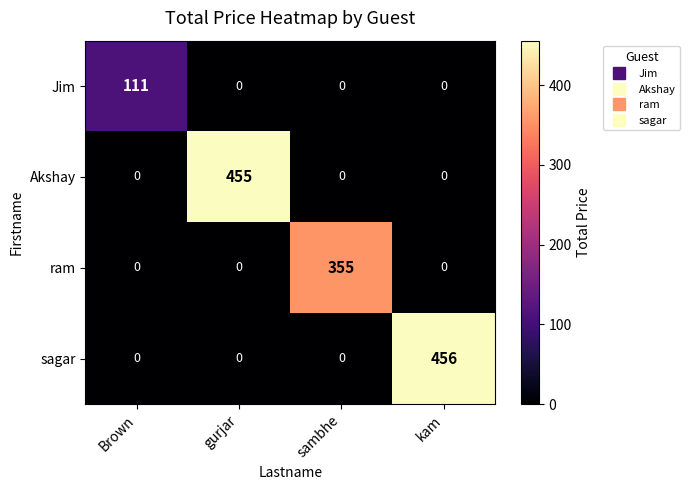

What is the maximum value shown in the chart?

456